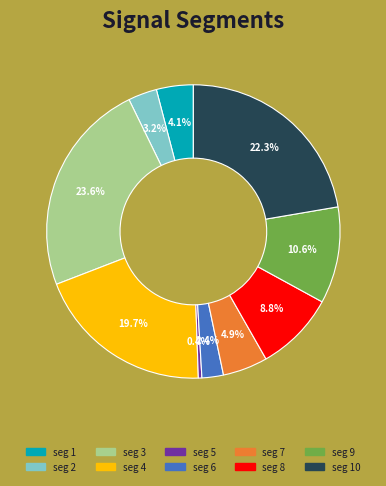

Is there any slice that represents more than half of the pie?

No